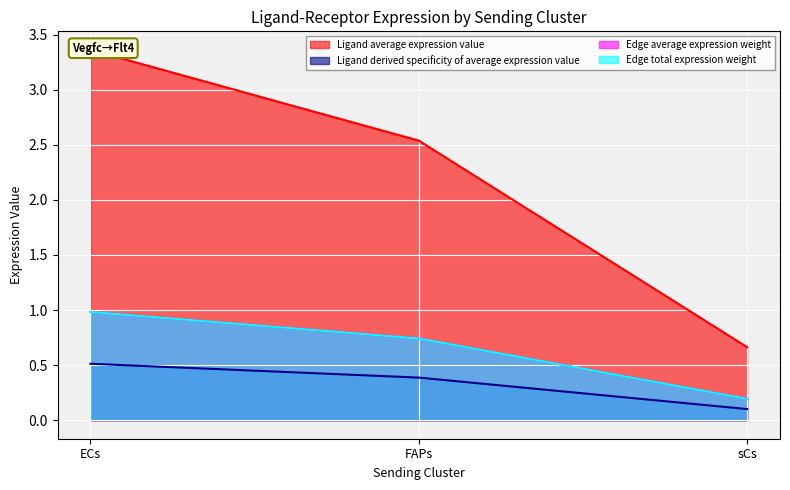

What is the difference between the Ligand average expression value values at ECs and FAPs?

0.1